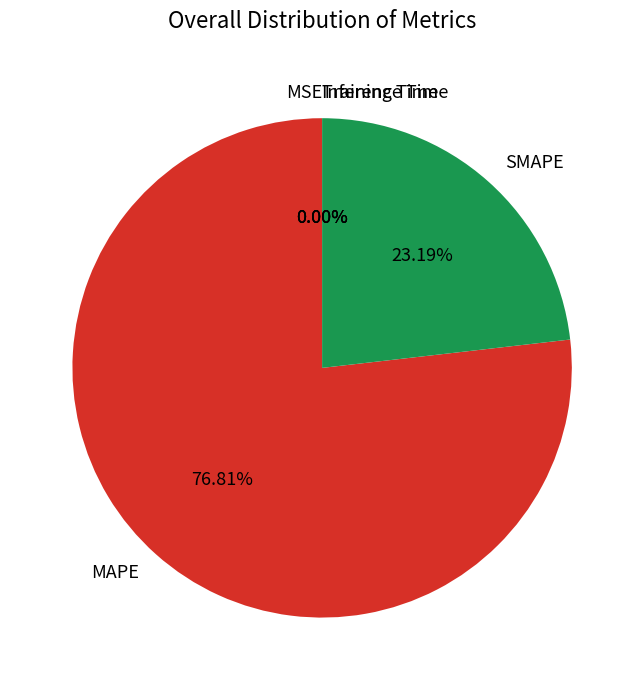

What percentage is NOT represented by MAPE?

23.2%